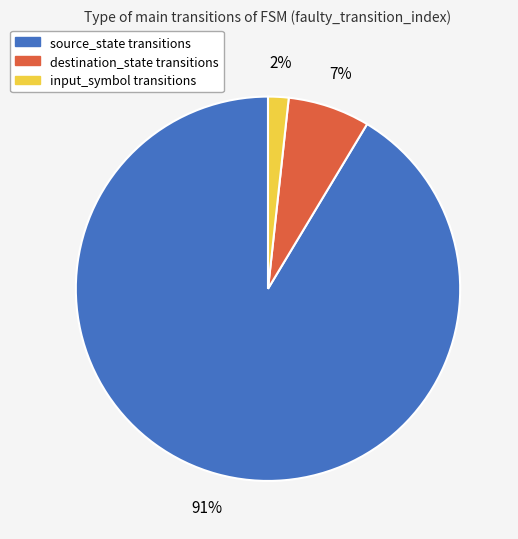

Rank the categories by value from highest to lowest.

source_state, destination_state, input_symbol